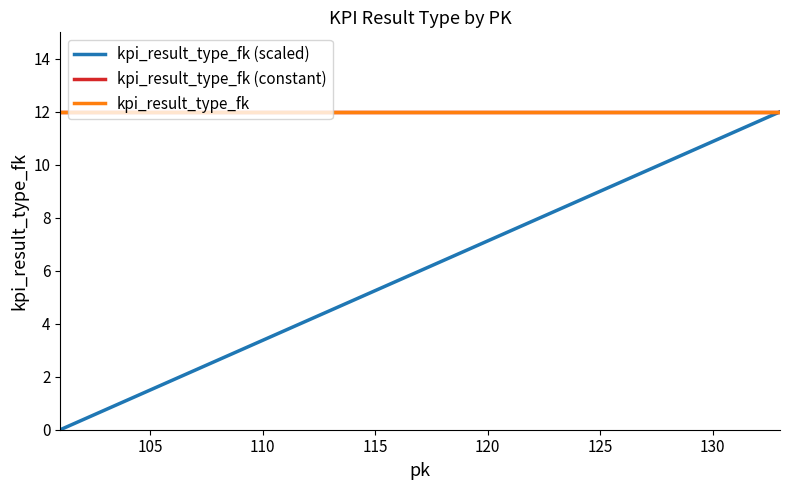

List the series in order of their peak value, lowest first.

kpi_result_type_fk (scaled), kpi_result_type_fk (constant), kpi_result_type_fk